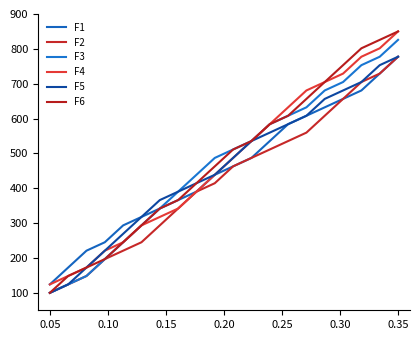

Does the chart have visible grid lines?

No